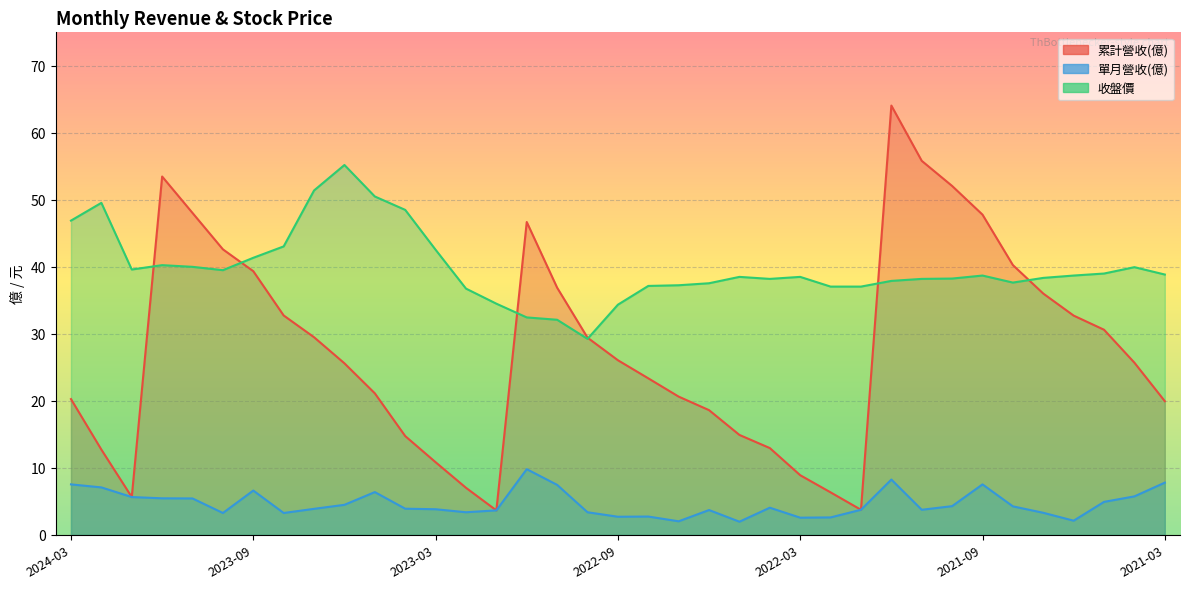

Reading left to right, what are all the values shown in this chart?

累計營收(億): 20.3	12.7	5.6	53.5	48.0	42.6	39.4	32.7	29.5	25.6	21.1	14.7	10.8	7.0	3.6	46.7	36.9	29.4	26.1	23.4	20.6	18.6	14.9	12.9	8.9	6.3	3.7	64.1	55.8	52.1	47.8	40.3	36.0	32.7	30.6	25.7	19.9
單月營收(億): 7.5	7.1	5.6	5.5	5.4	3.3	6.6	3.3	3.9	4.5	6.4	3.9	3.8	3.4	3.6	9.8	7.5	3.4	2.7	2.7	2.0	3.7	2.0	4.0	2.6	2.6	3.7	8.2	3.7	4.3	7.5	4.2	3.3	2.1	4.9	5.7	7.8
收盤價: 46.9	49.5	39.6	40.2	40.0	39.5	41.4	43.0	51.4	55.2	50.5	48.5	42.5	36.8	34.5	32.5	32.1	29.2	34.4	37.1	37.2	37.5	38.5	38.2	38.5	37.0	37.0	37.9	38.2	38.2	38.7	37.6	38.4	38.7	39.0	40.0	38.9